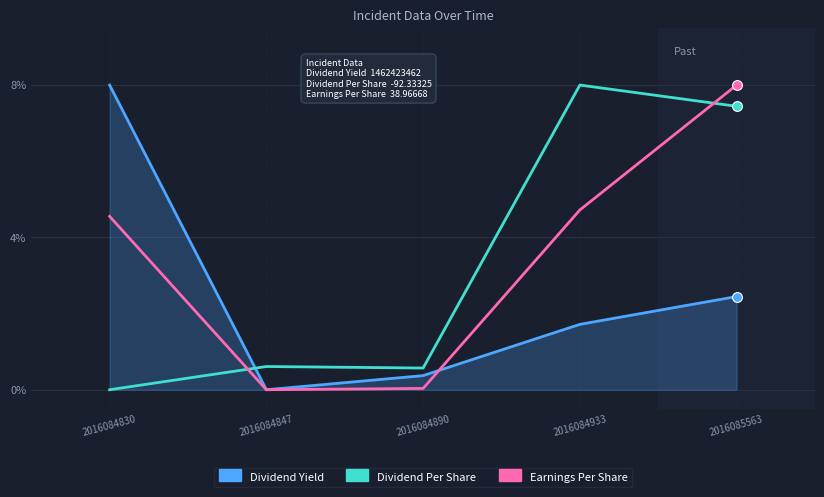

What is the difference between the highest and lowest values at 2016085563?

5.6